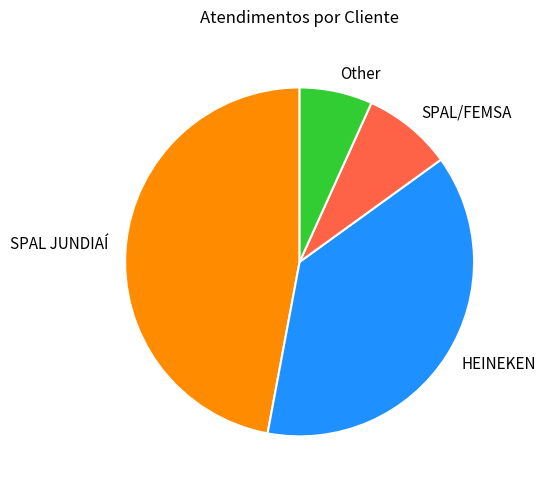

Is there a majority slice in this chart?

No